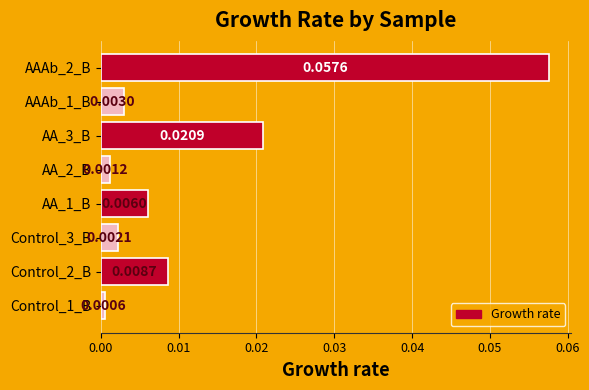

List the labels in order of value, largest first.

AAAb_2_B, AA_3_B, Control_2_B, AA_1_B, AAAb_1_B, Control_3_B, AA_2_B, Control_1_B